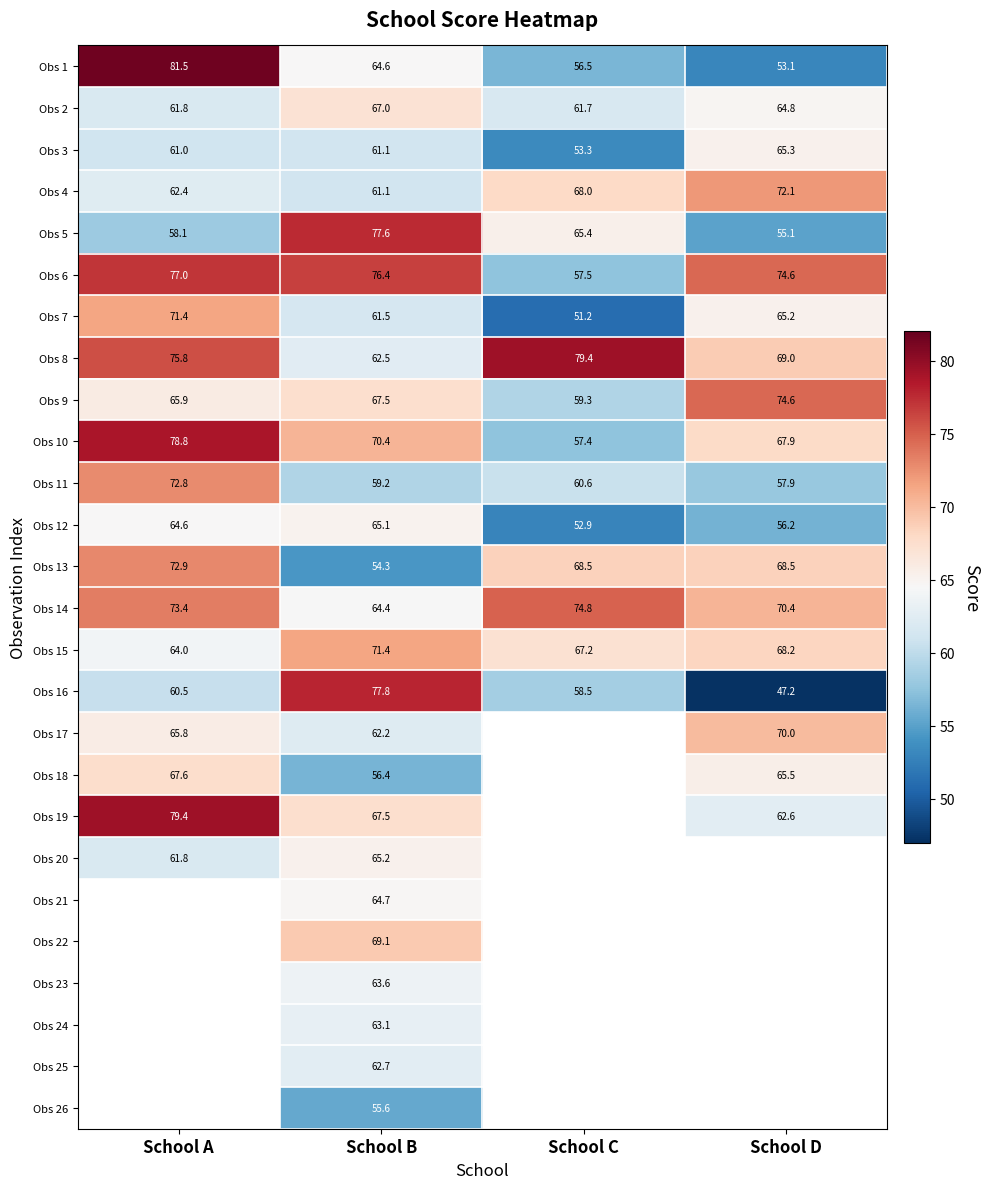

What is the sum of all Obs 1 values?

255.7